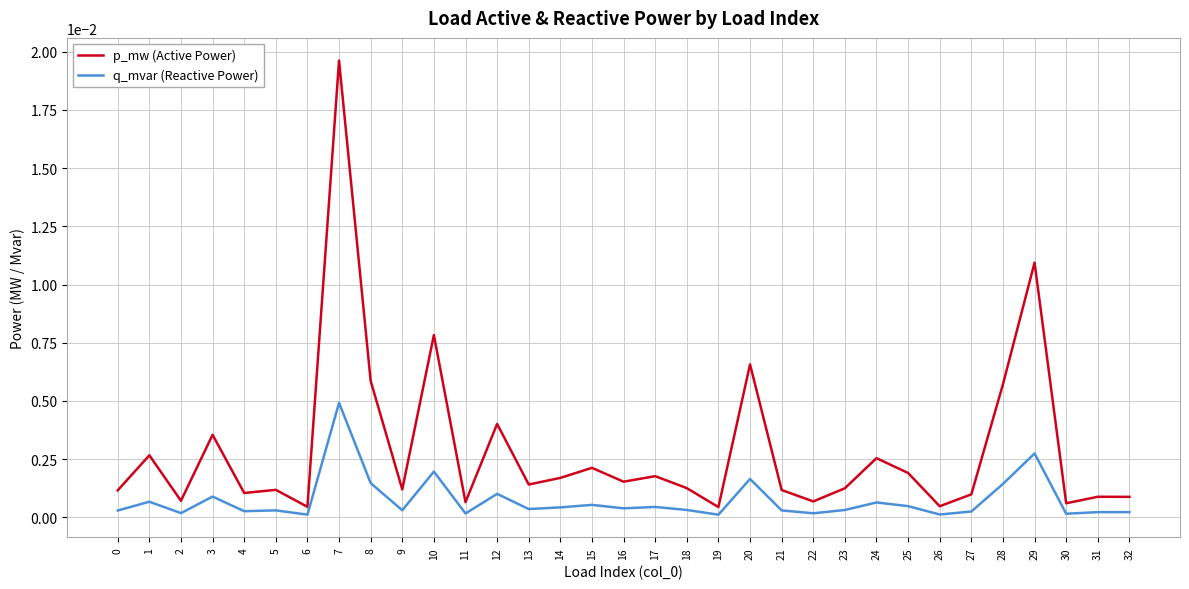

At which category does p_mw (Active Power) reach its first local peak?

1